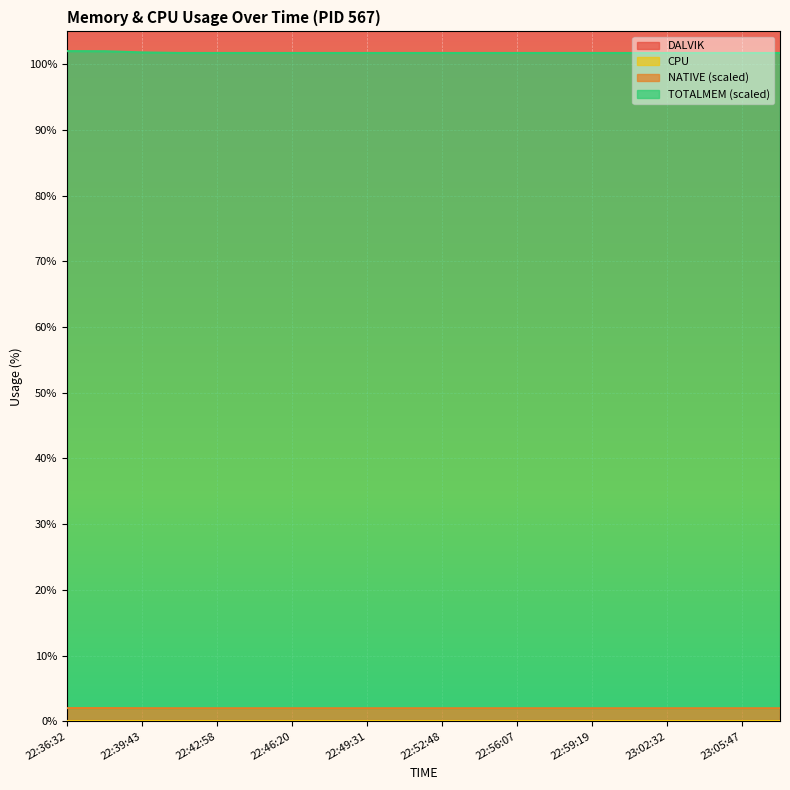

What is the minimum value for TOTALMEM?

101.7